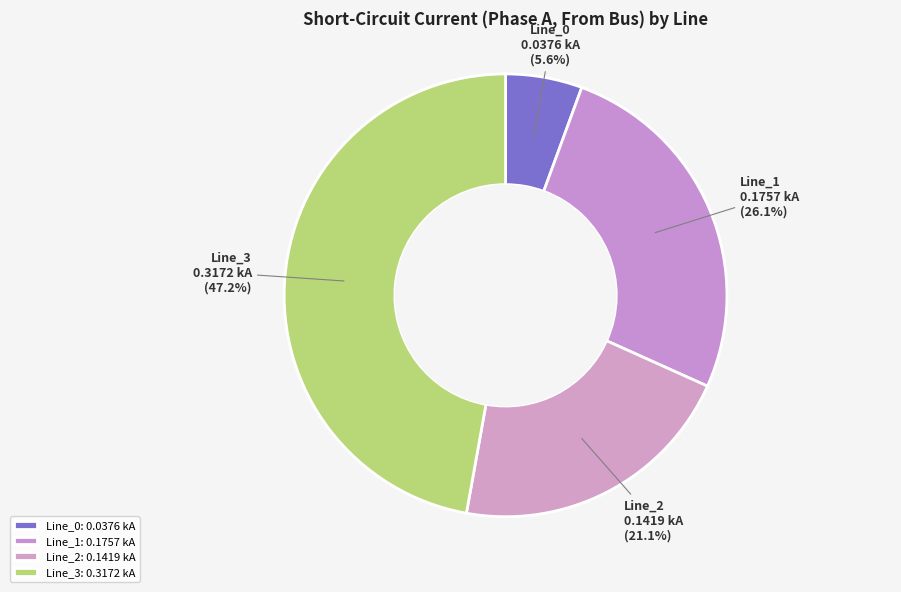

Between Line_0 and Line_3, which is larger?

Line_3